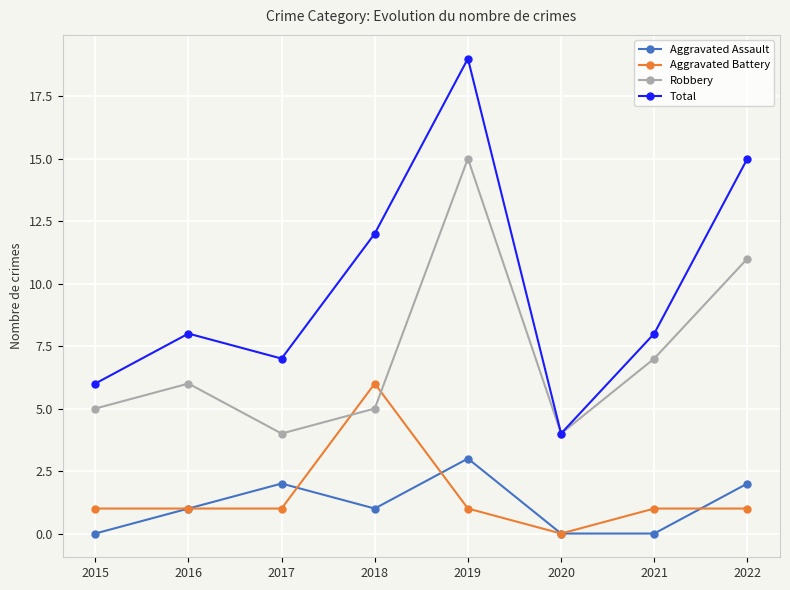

Count the number of categories in the chart.

8